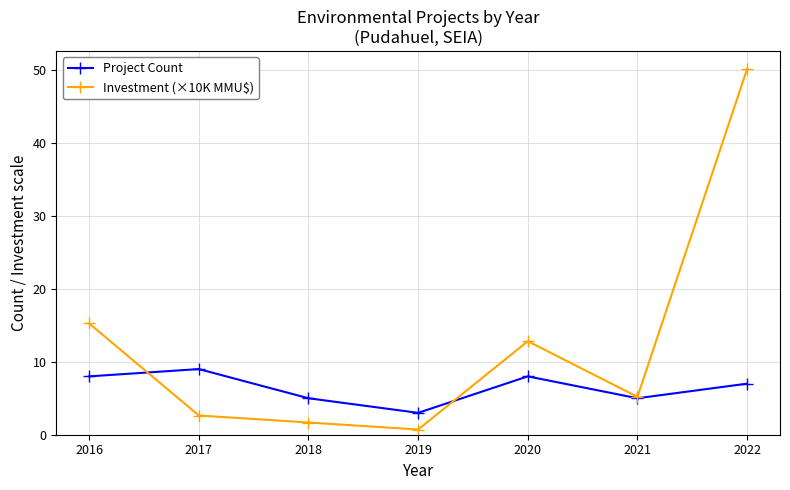

What is the difference between the Investment (×10K MMU$) values at 2016 and 2017?

12.6